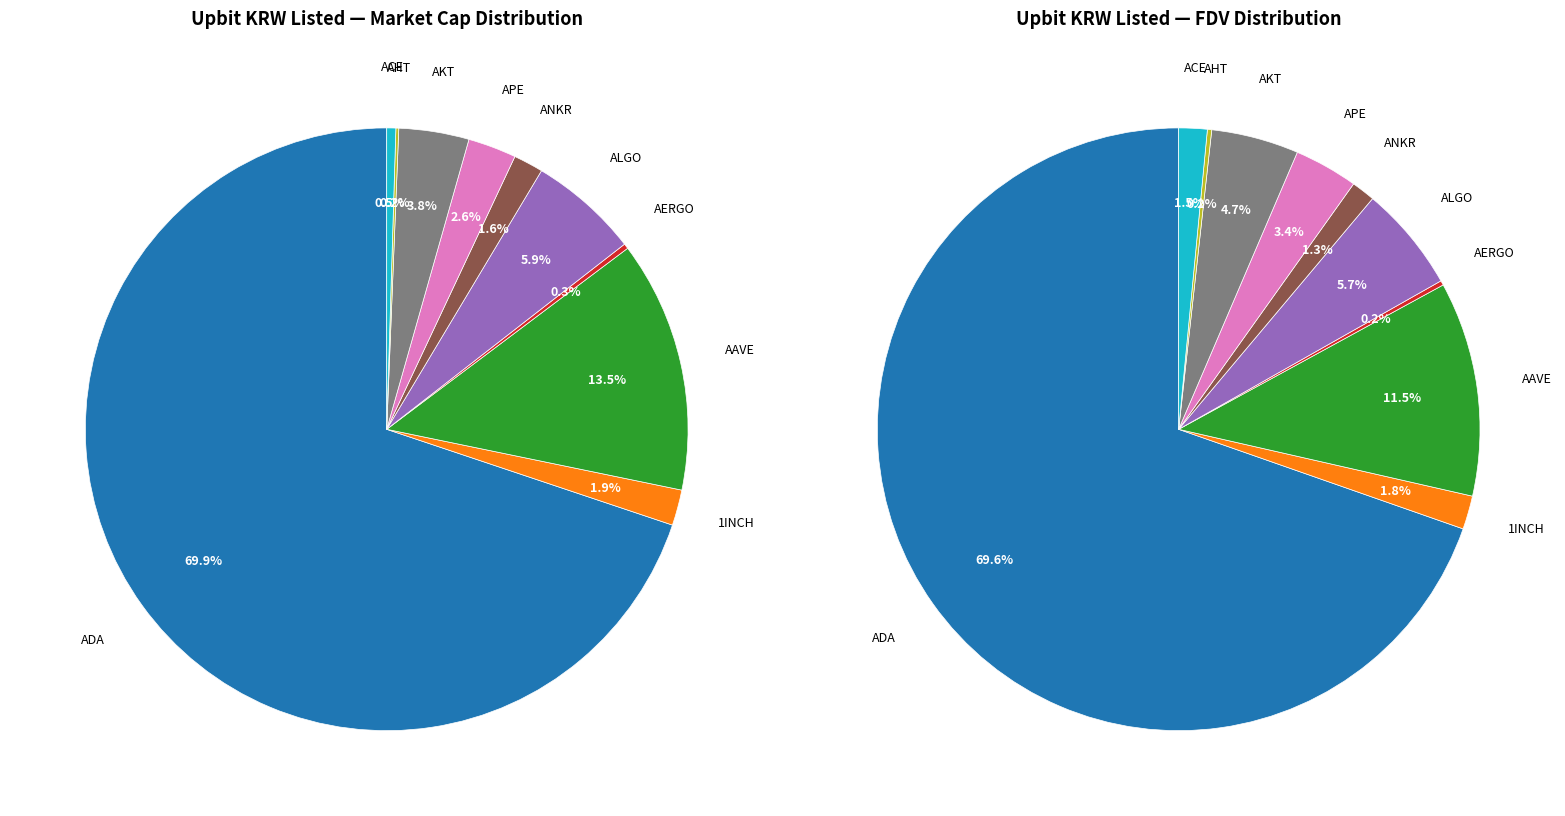

Which category has the biggest portion of the pie?

ADA